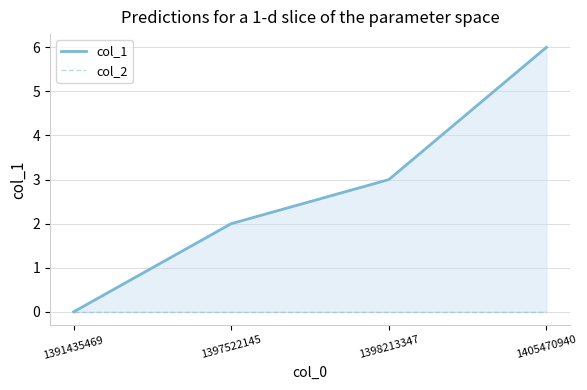

List the series in order of their peak value, highest first.

col_1, col_2